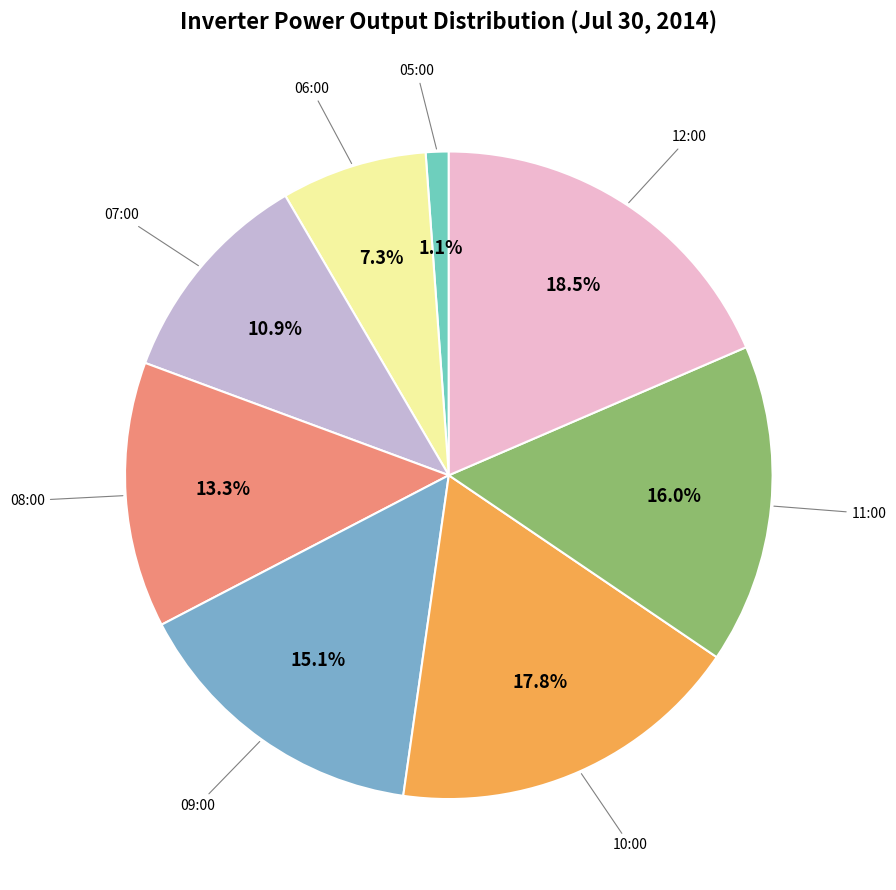

How many segments does this pie chart have?

8